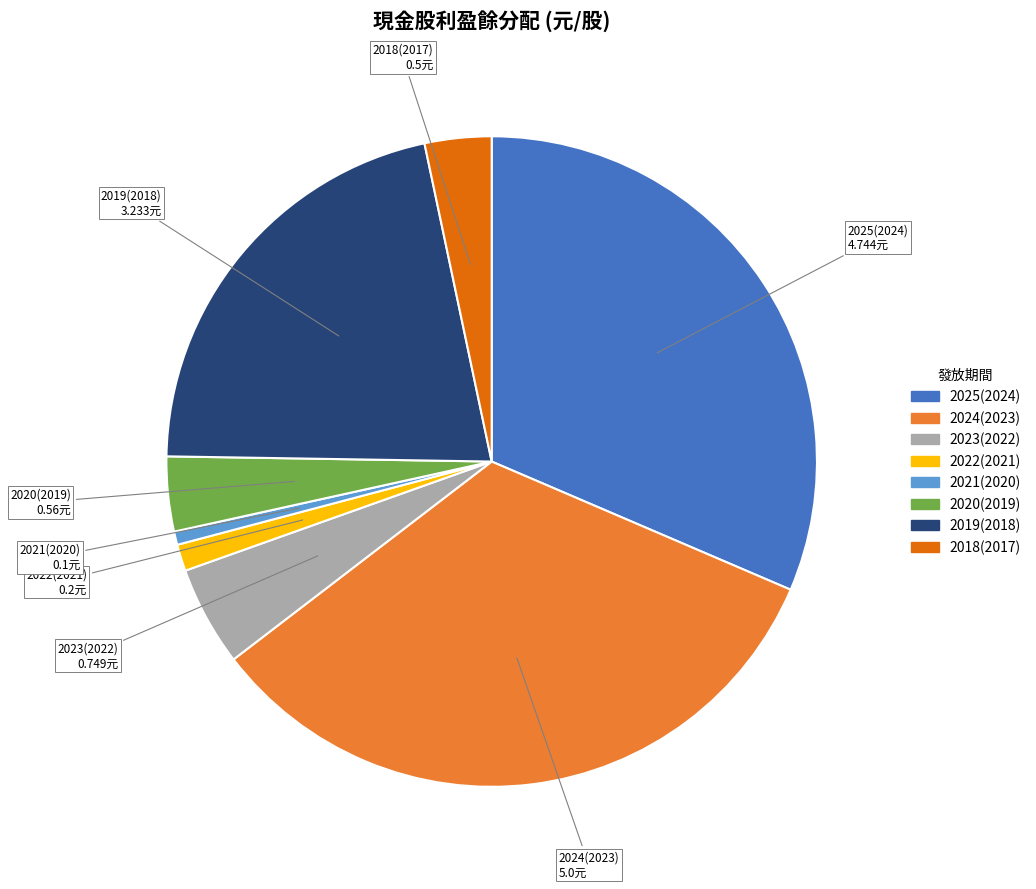

How many slices are in this pie chart?

8